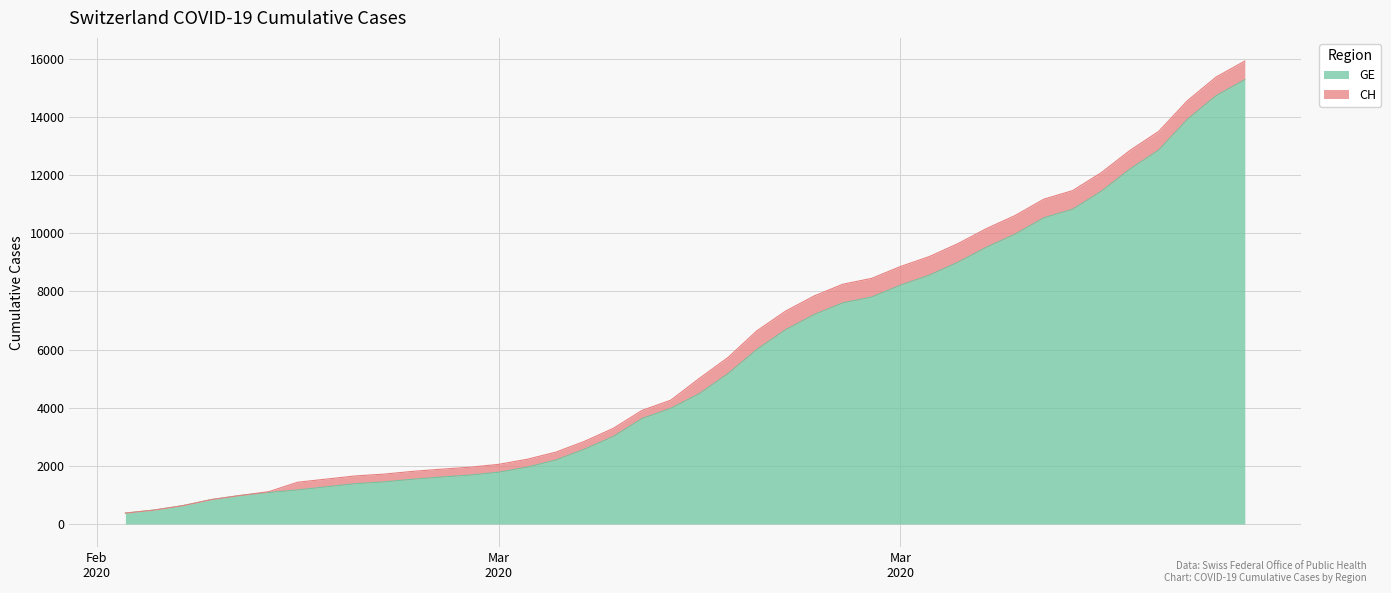

Which series has the largest range (max minus min)?

CH